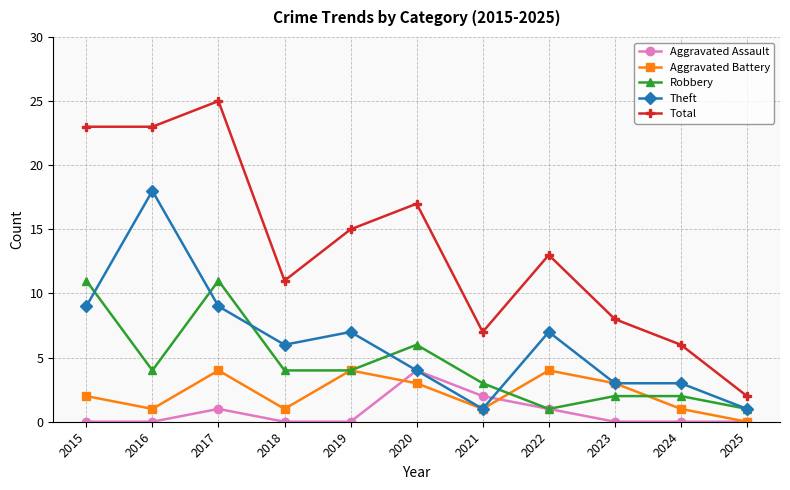

What are all the series names shown in the legend?

Aggravated Assault, Aggravated Battery, Robbery, Theft, Total